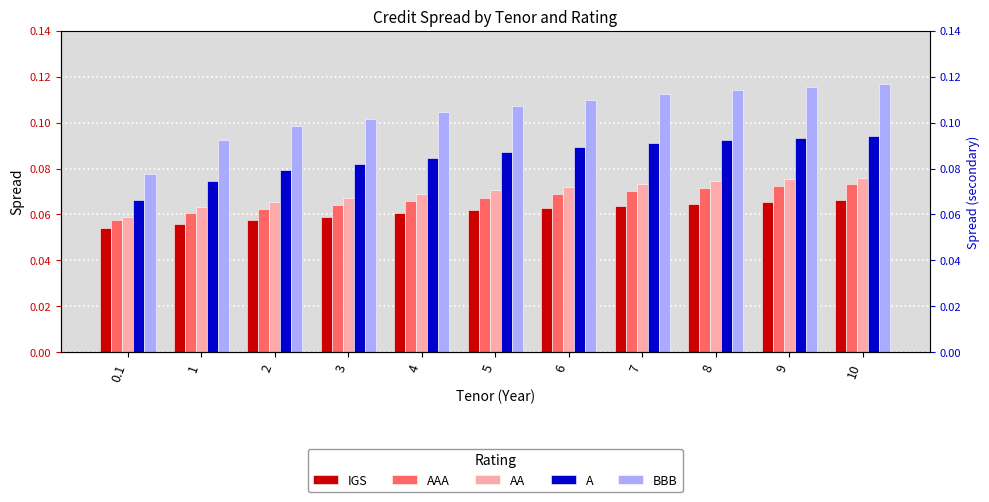

What is the value of the AA bar at the 11th from the left?

0.1